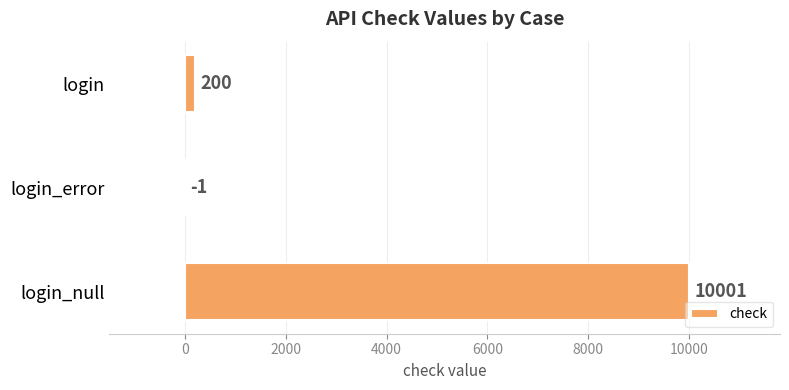

What is the average value?

3400